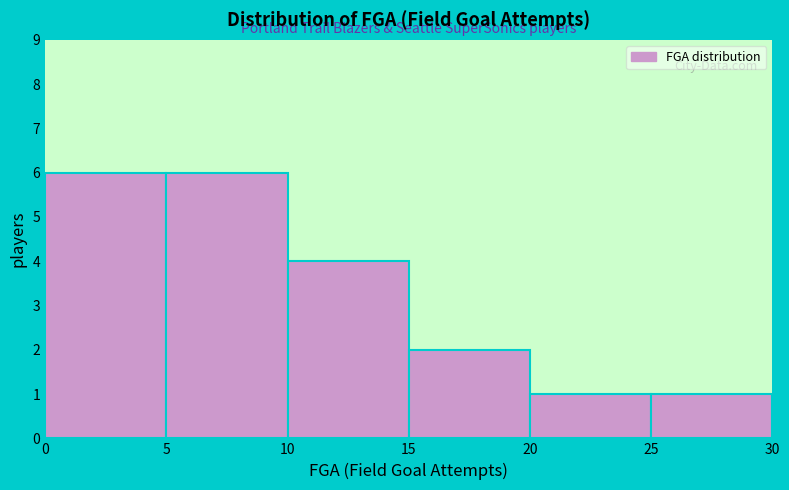

Reading left to right, transcribe this chart: for each bar, give the range it covers on the x-axis and its height. The values are not printed on the chart, so give them approximately, as read against the axis.

0 to 5: 6
5 to 10: 6
10 to 15: 4
15 to 20: 2
20 to 25: 1
25 to 30: 1